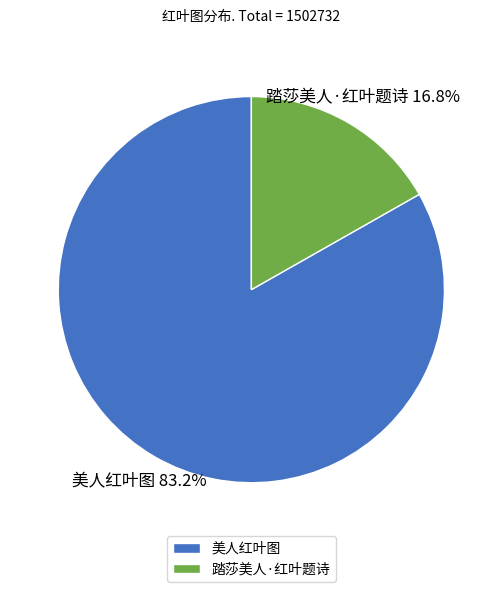

What percentage is the 踏莎美人·红叶题诗 slice, to the nearest percent?

17%